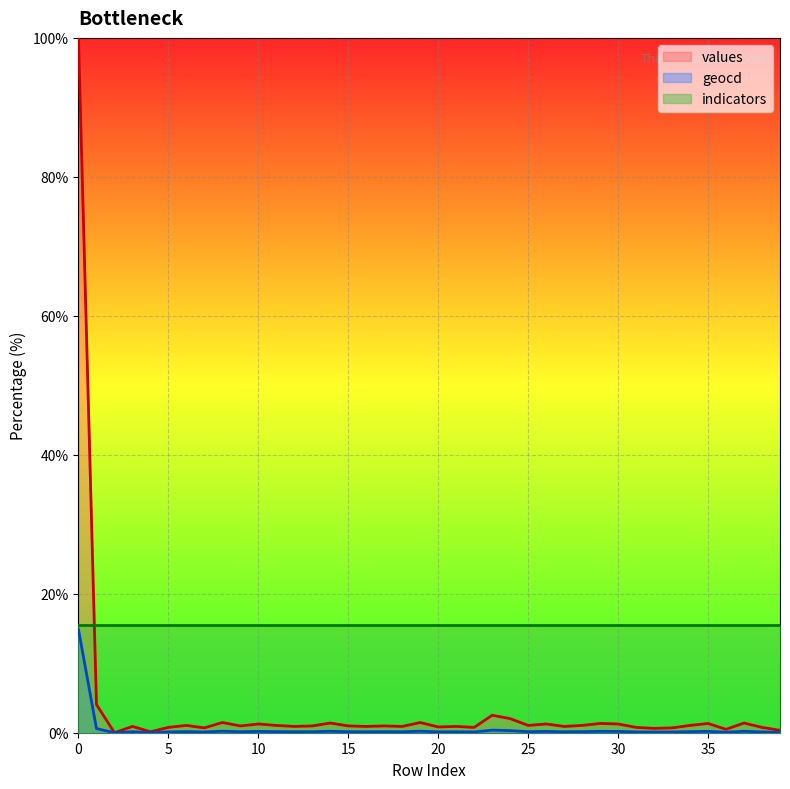

Rank the series by their average value, from highest to lowest.

indicators, values, geocd